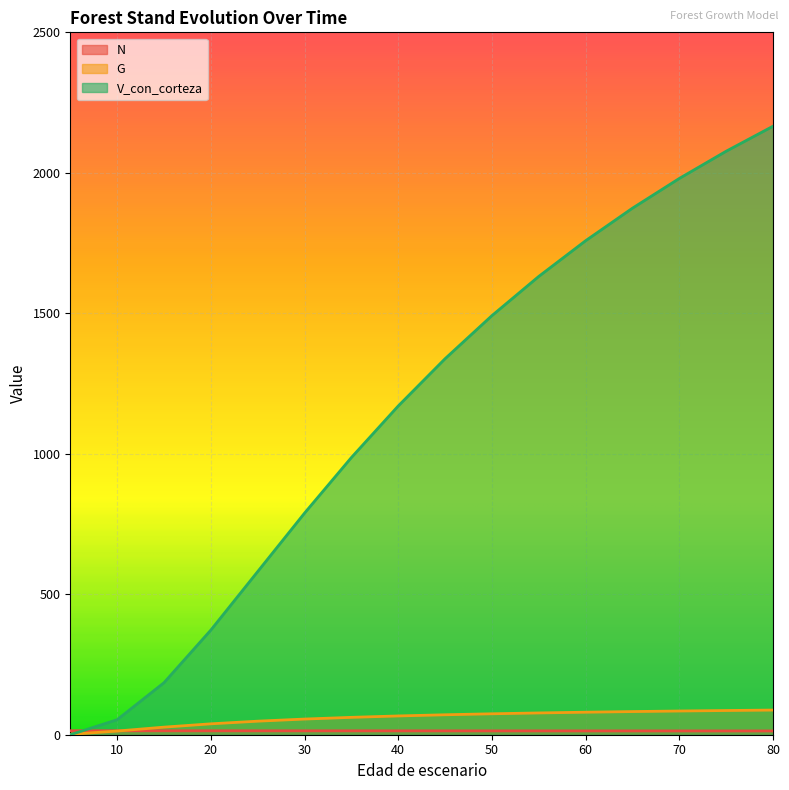

How many intersections are there between G and N?

1